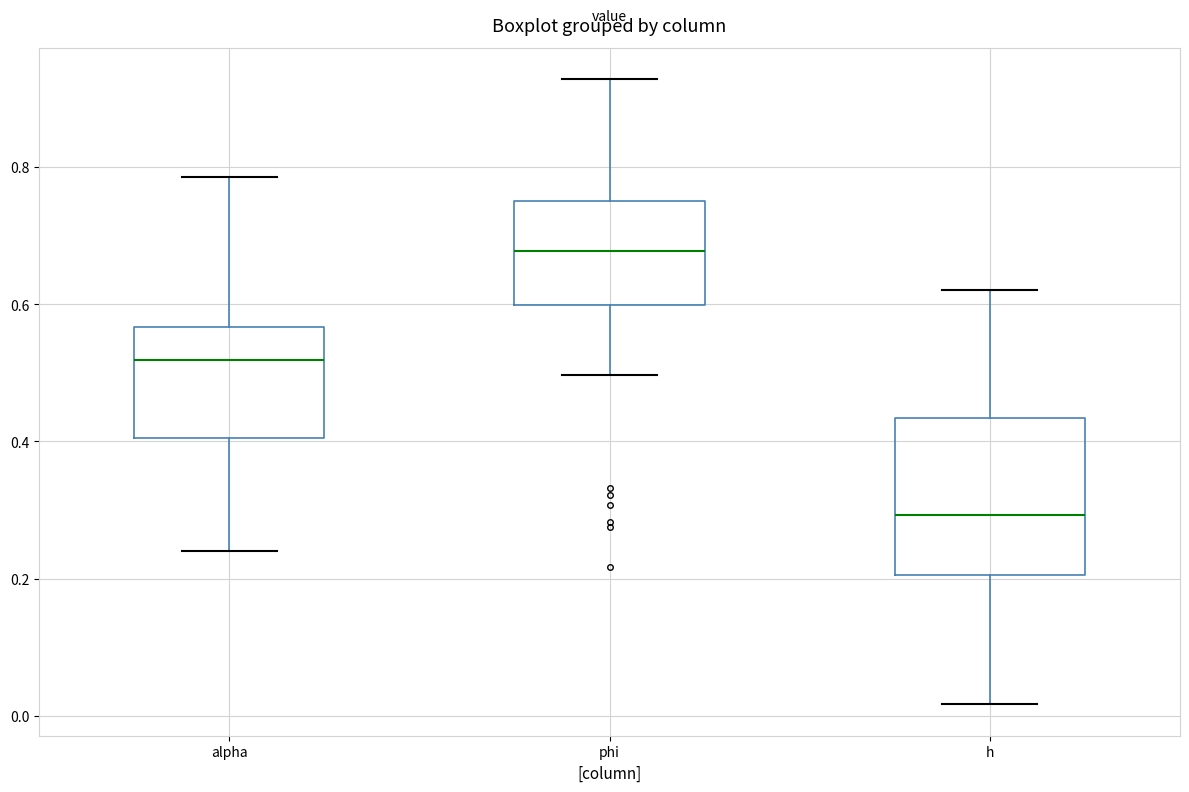

Where does the lower whisker of the box for phi end on the y-axis? The values are not printed on the chart, so give them approximately, as read against the axis.

0.50